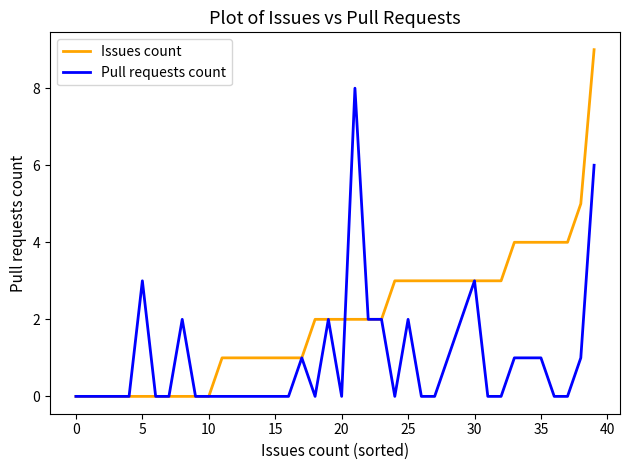

Which series has the widest spread of values?

Issues count